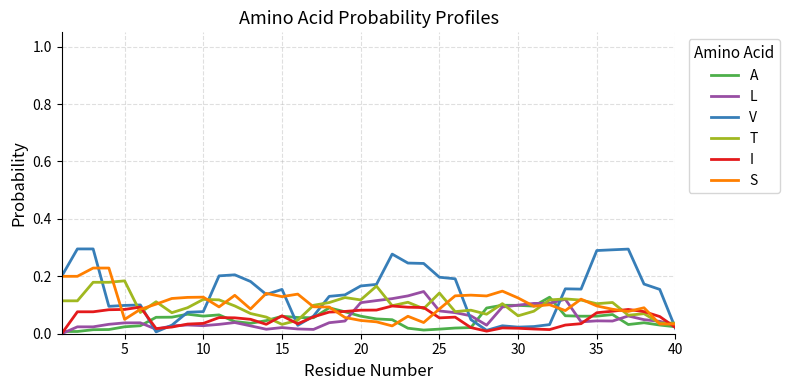

What is the sum of all I values?

2.1